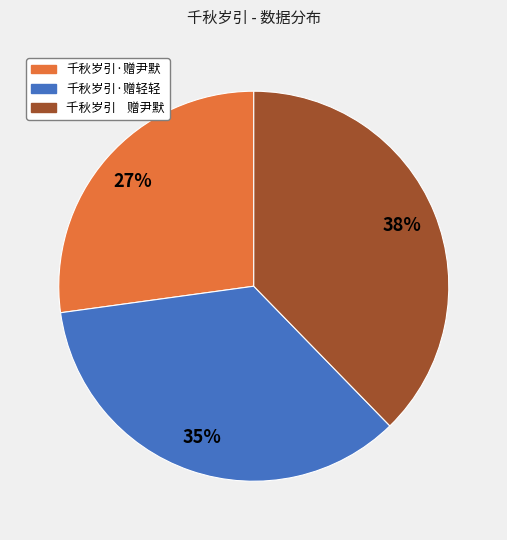

What is the smallest slice in the pie chart?

千秋岁引·赠尹默